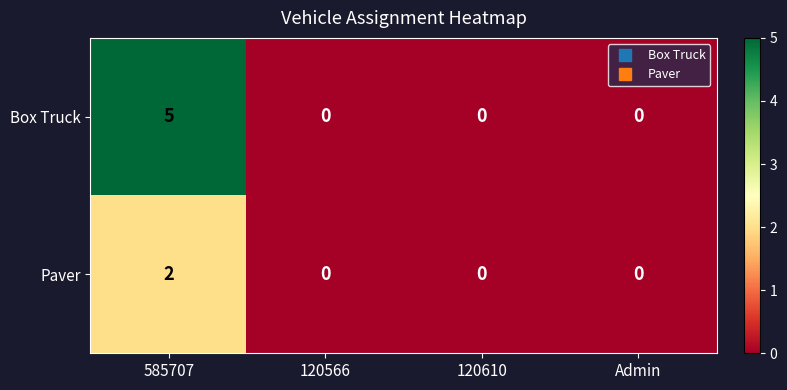

True or false: Paver has a value of 2 at 585707.

True